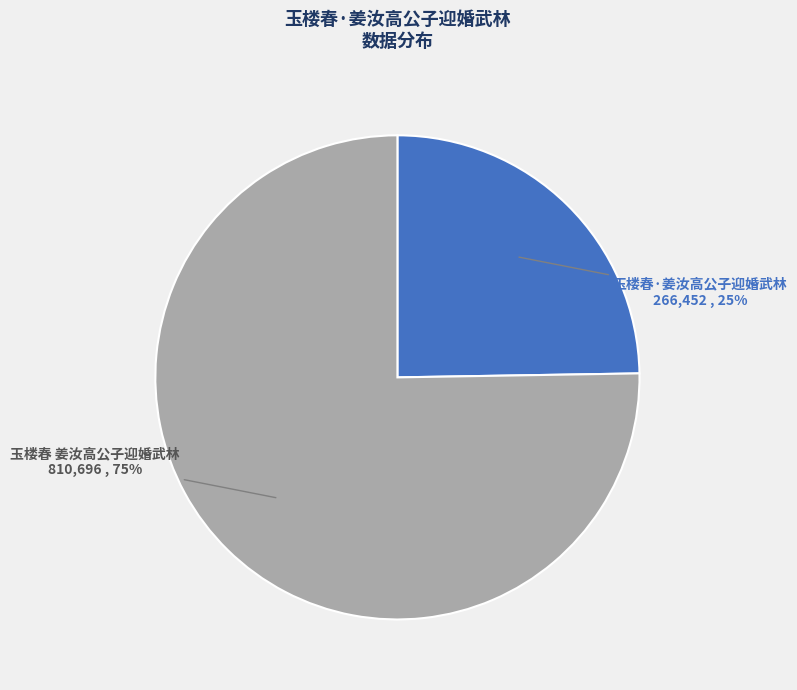

True or false: 玉楼春 姜汝高公子迎婚武林 accounts for 86% of the total.

False